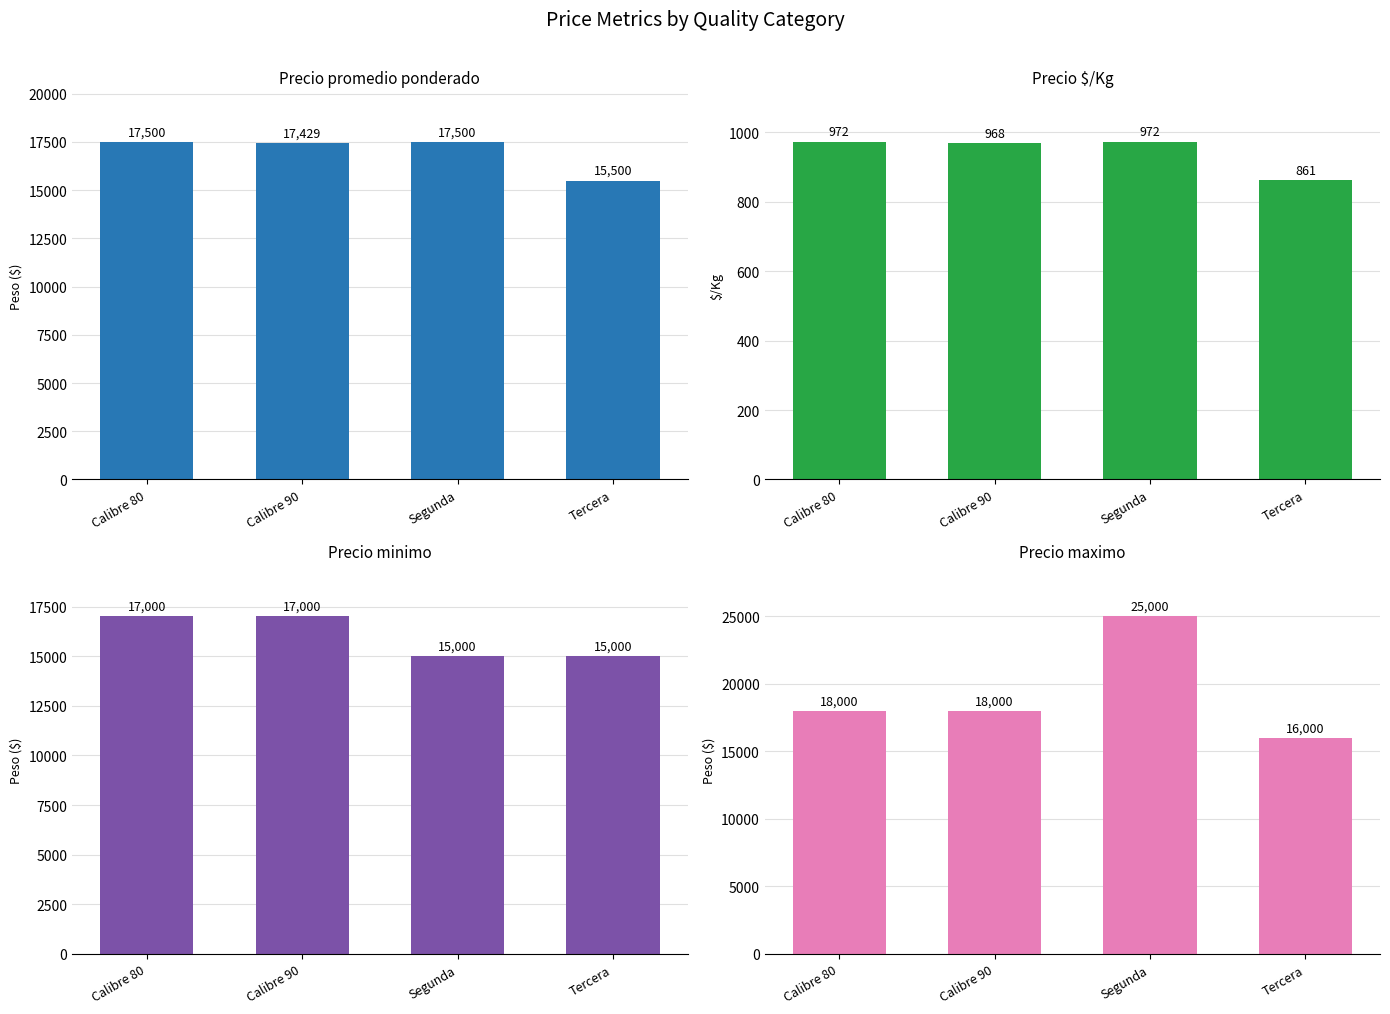

Reading right to left, list all the values displayed in this chart.

Precio promedio ponderado: 15500	17500	17429	17500
Precio $/Kg: 861	972	968	972
Precio minimo: 15000	15000	17000	17000
Precio maximo: 16000	25000	18000	18000